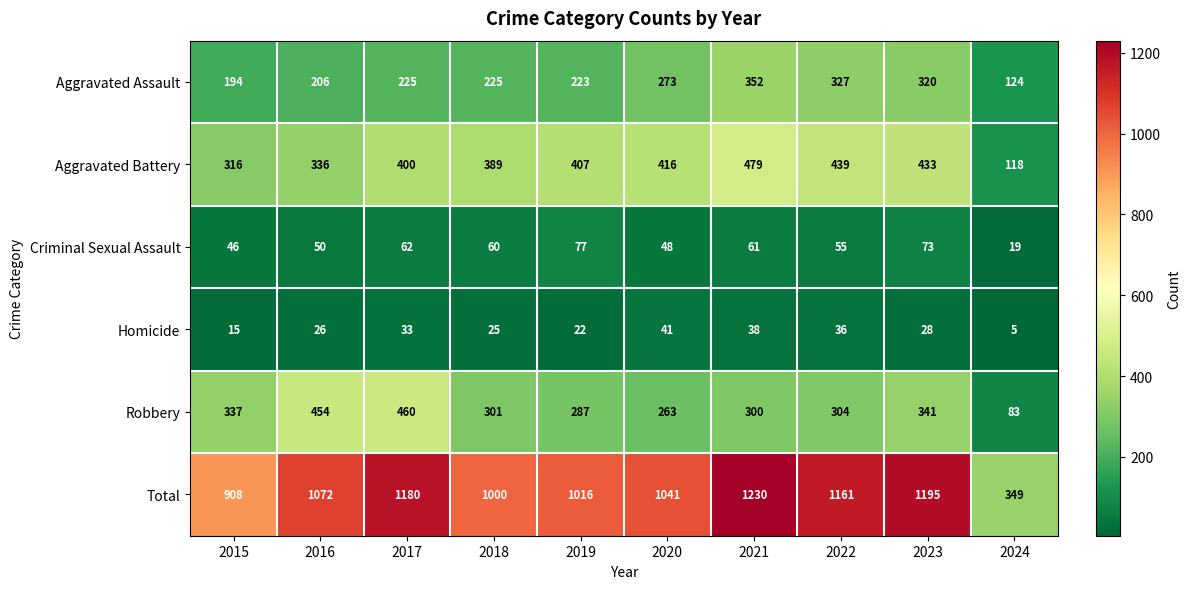

Is it true that Homicide equals 38 at 2021?

True